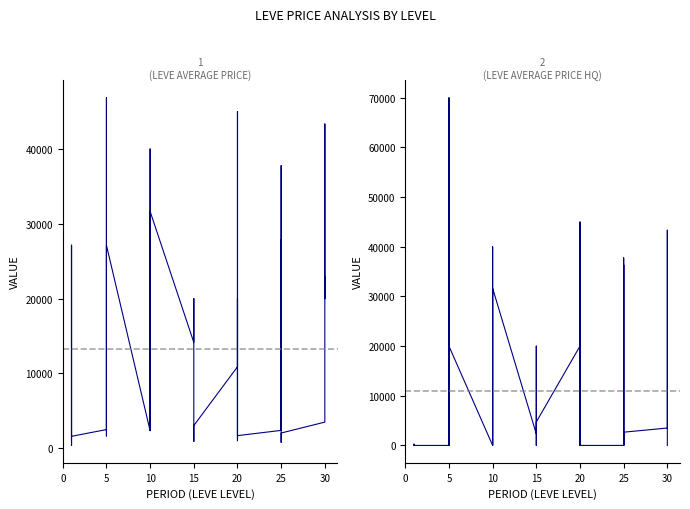

What is the value of the currentAveragePrice point at the 39th from the left?

20000